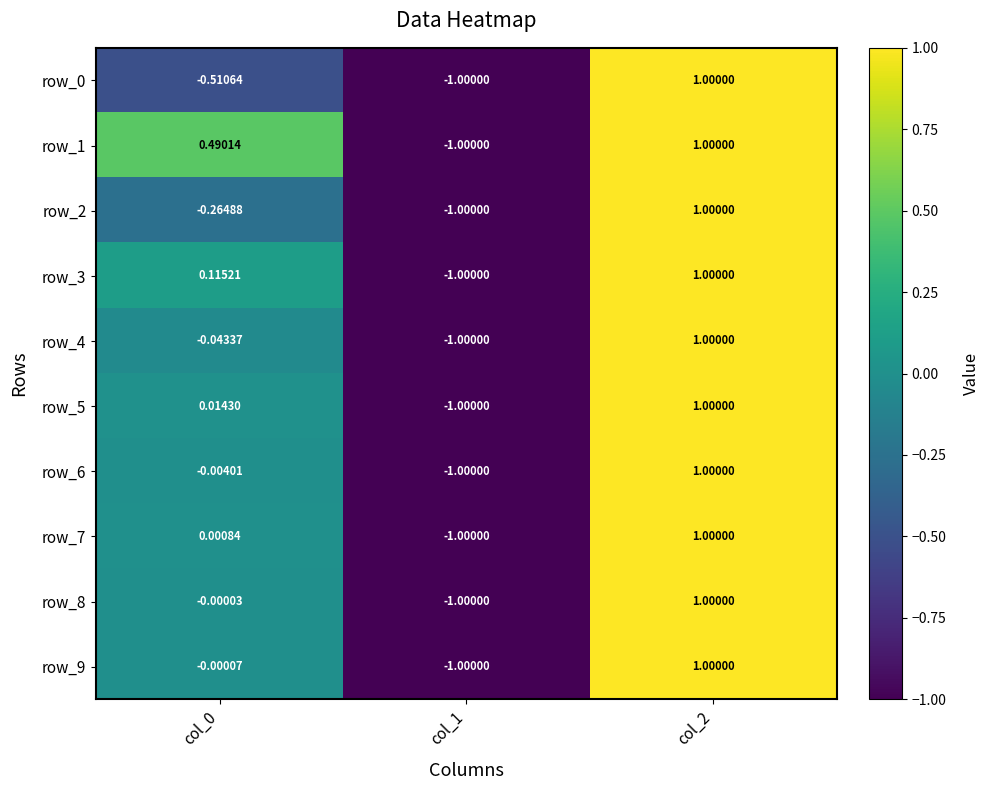

Is the value of row_7 at col_1 greater than the value of row_1 at col_0?

No